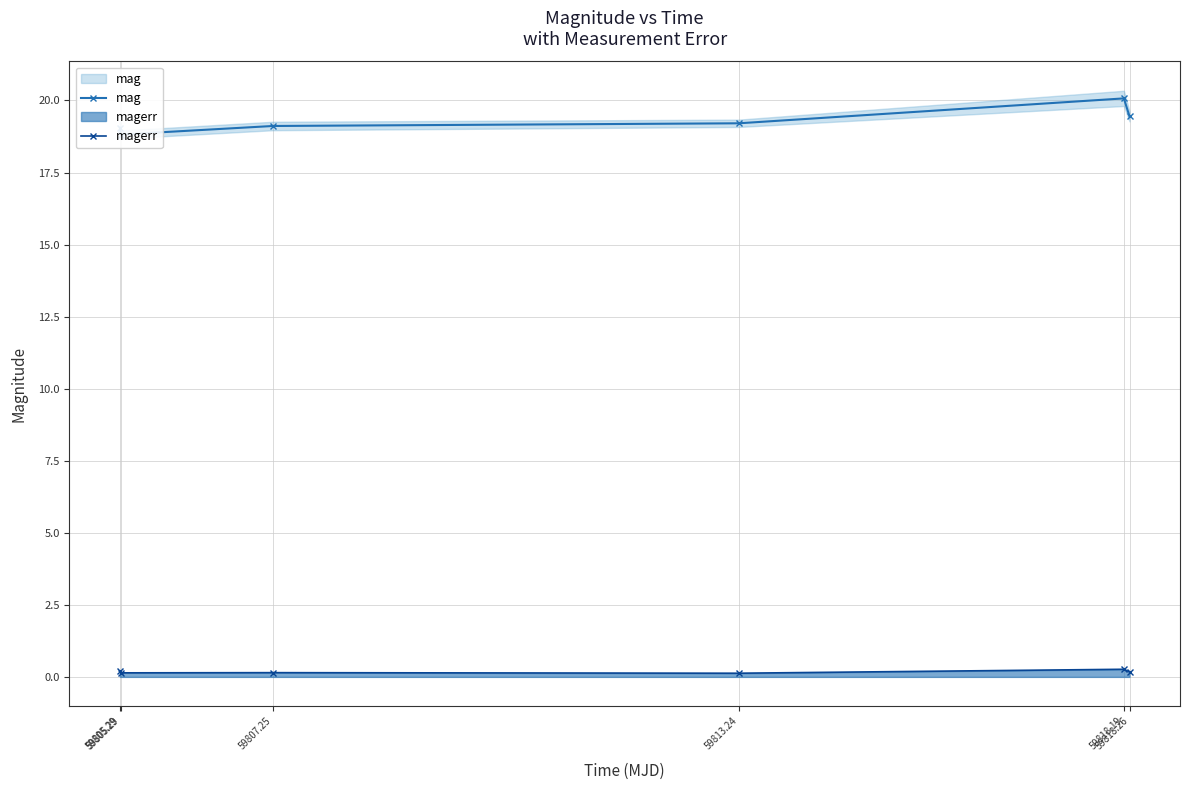

Where is magerr nearest to the value 0?

59813.24